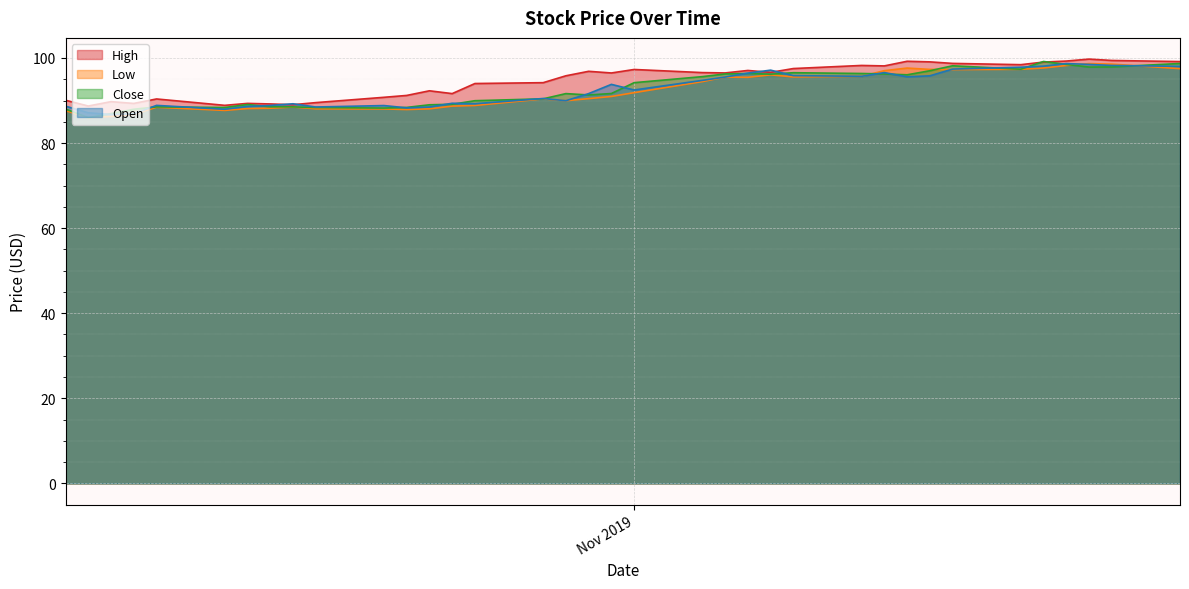

The Low series shows 86.3 at 2019-10-09. True or false?

True